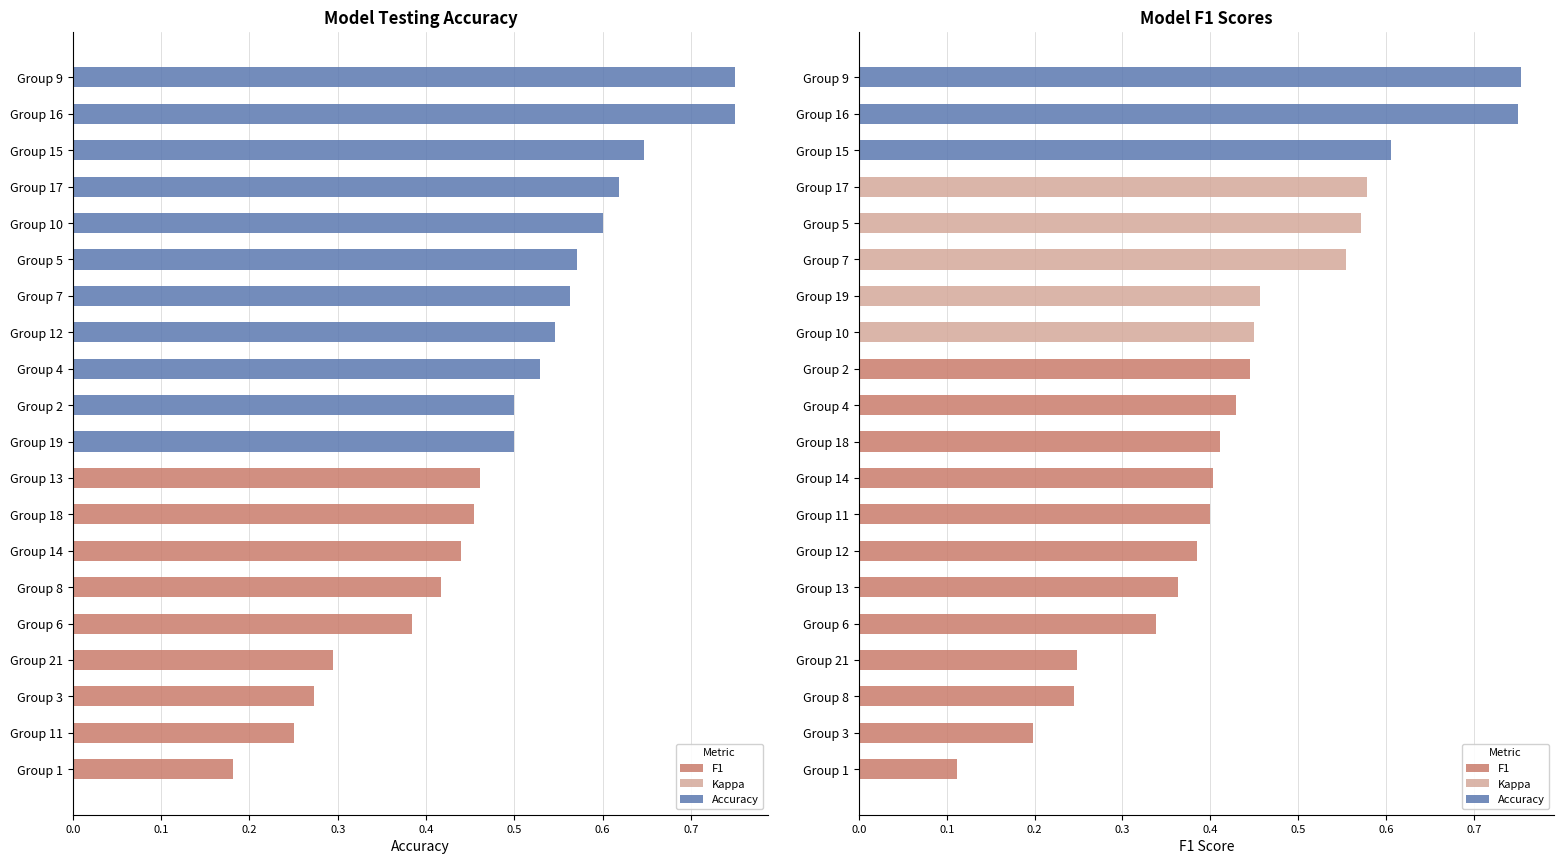

What value does the F1 series have at Group 15?

0.6